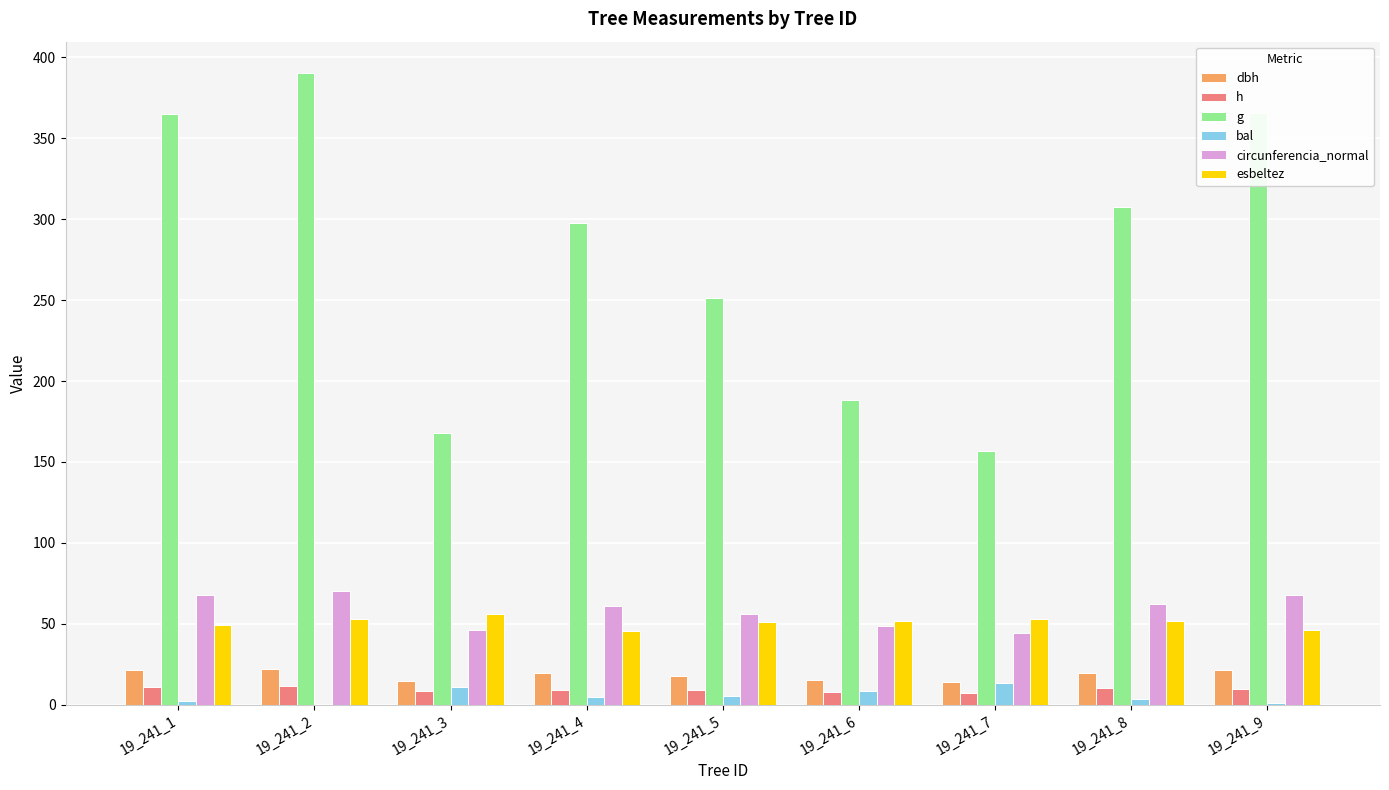

Is the value of dbh at 19_241_8 greater than the value of circunferencia_normal at 19_241_2?

No